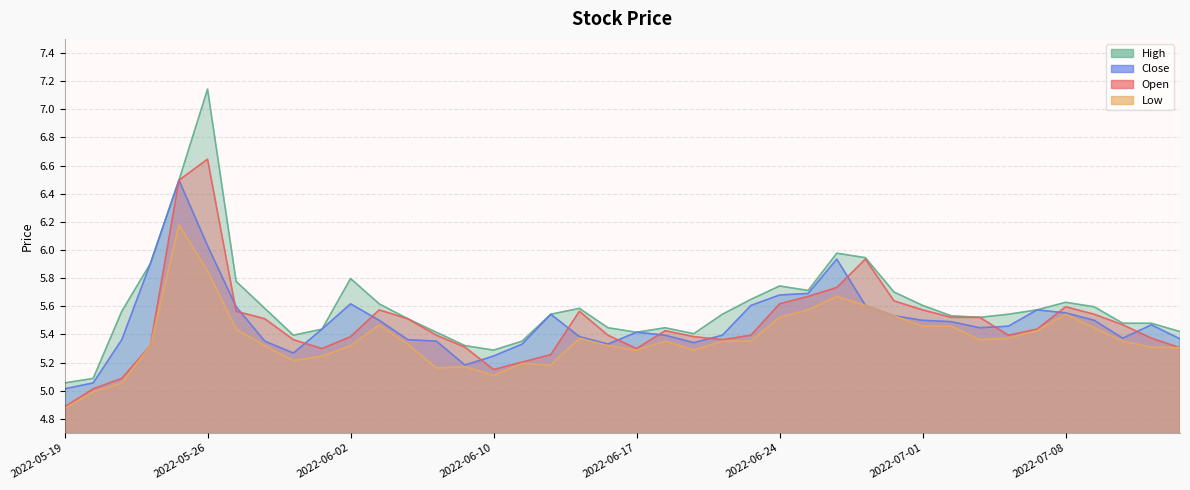

List the series in order of their peak value, highest first.

high, open, close, low